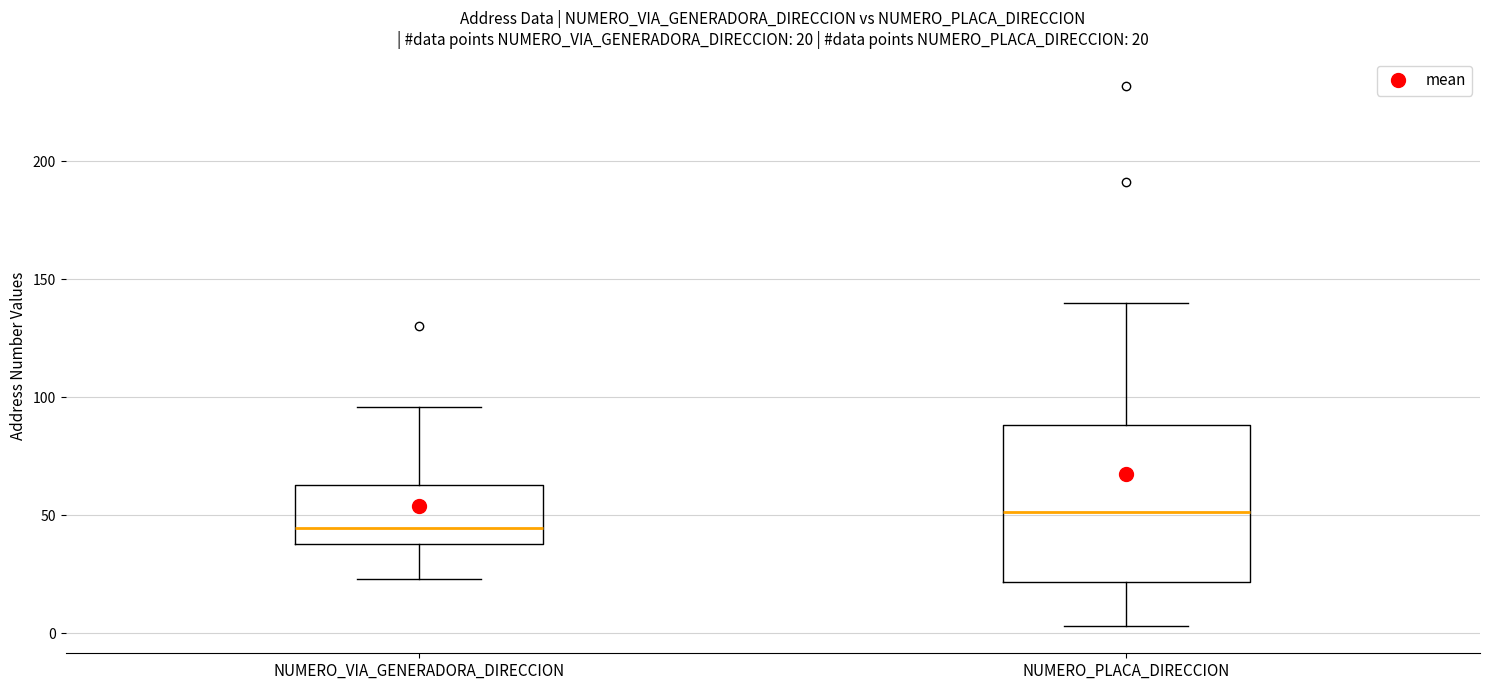

Which box's median line is the lowest?

NUMERO_VIA_GENERADORA_DIRECCION